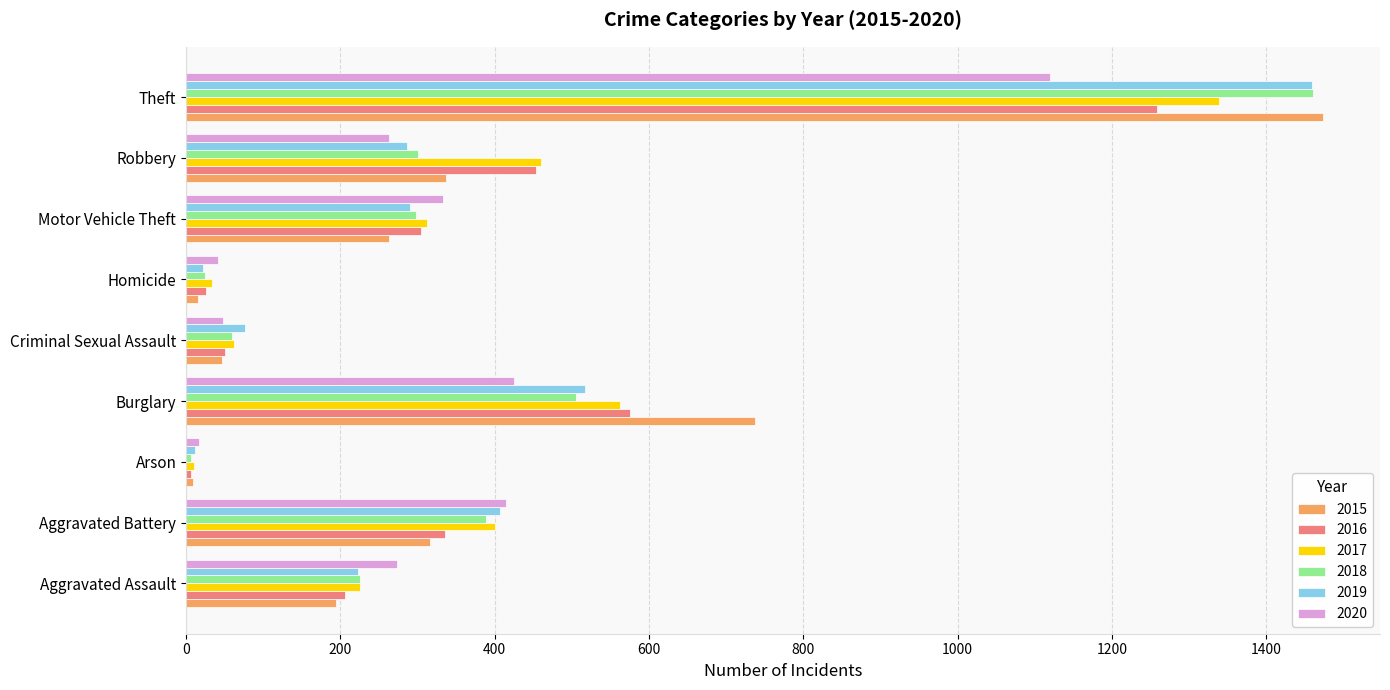

The 2017 series shows 33 at Homicide. True or false?

True